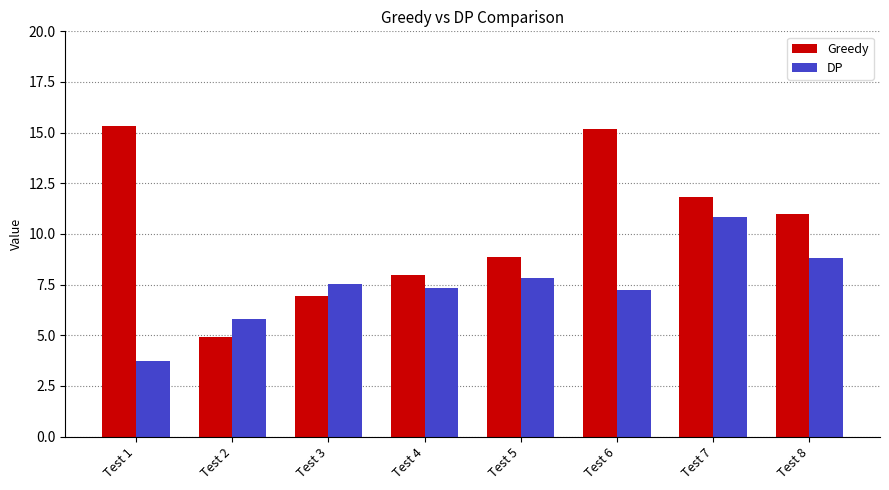

Which series has the largest range (max minus min)?

Greedy